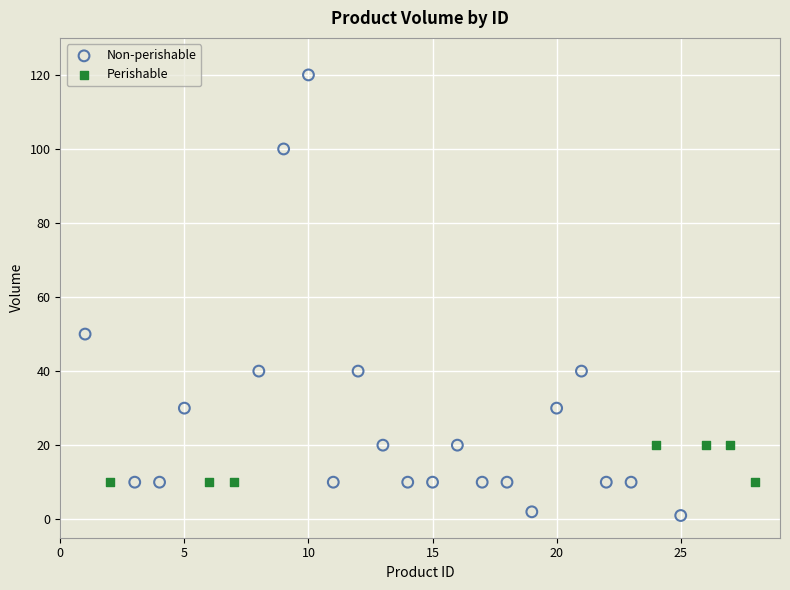

What are all the series names shown in the legend?

Non-perishable, Perishable